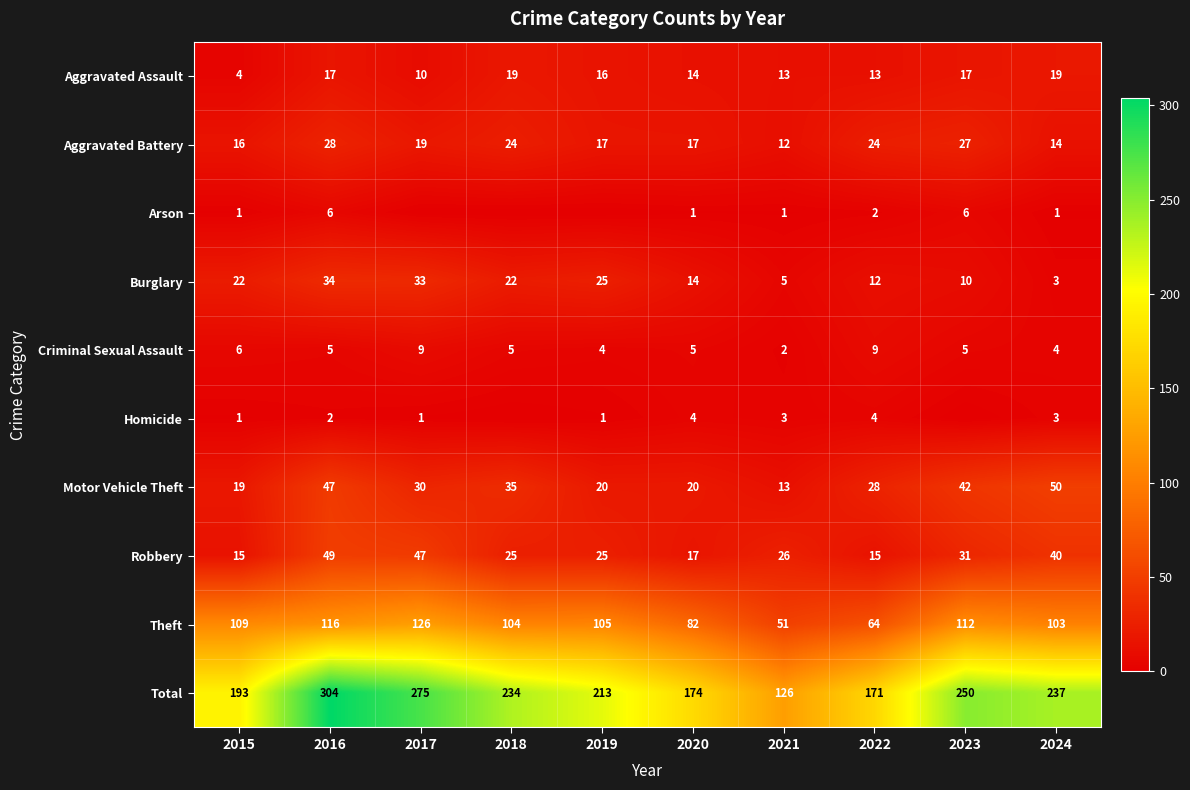

Which has a higher value, 2024 or 2015?

2024